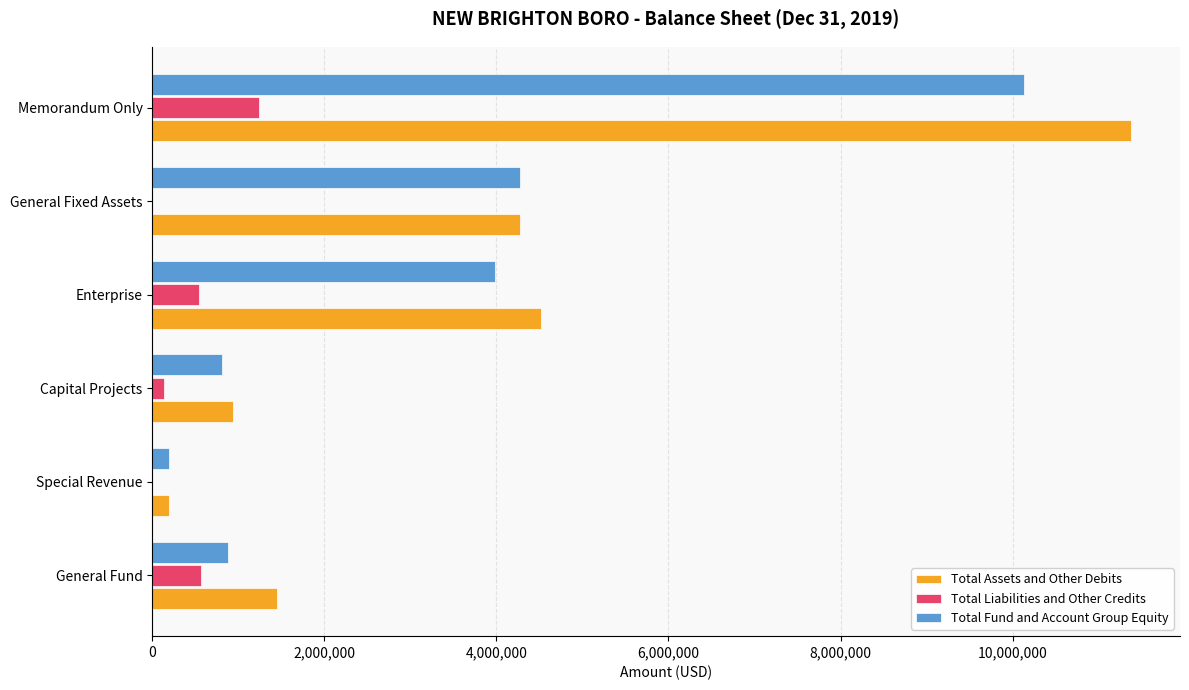

At which label does Total Assets and Other Debits reach its peak?

Memorandum Only